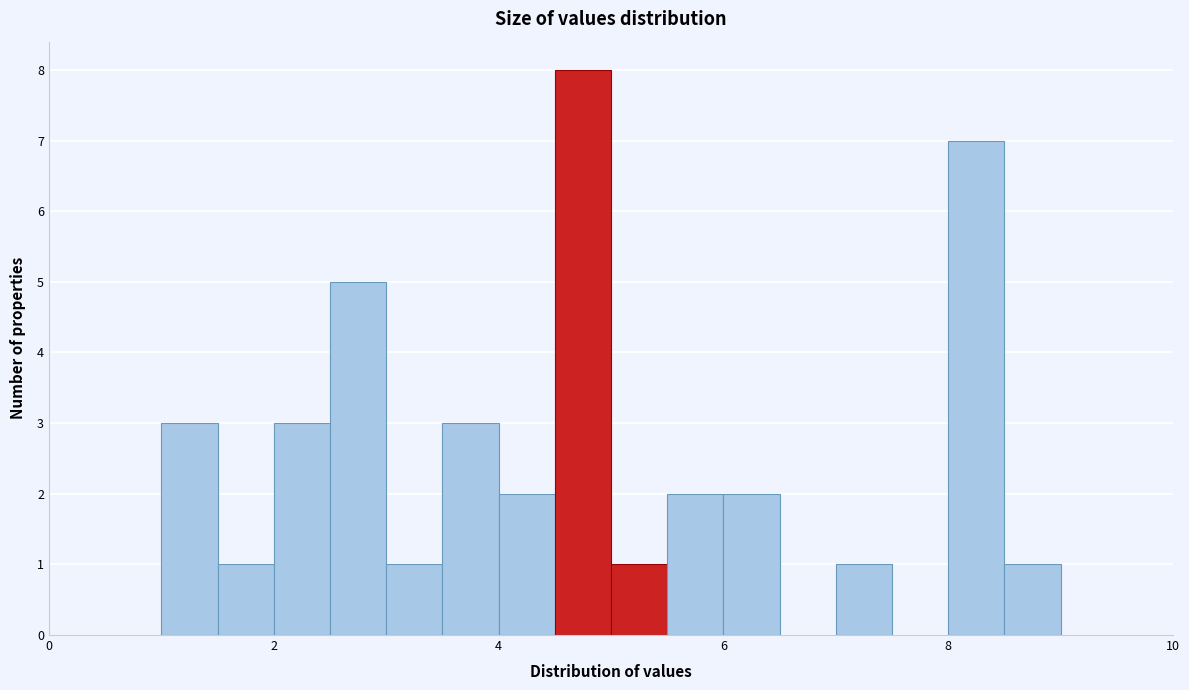

Around what value on the x-axis is the tallest bar? Give the approximate position of its centre, as read against the axis.

4.8